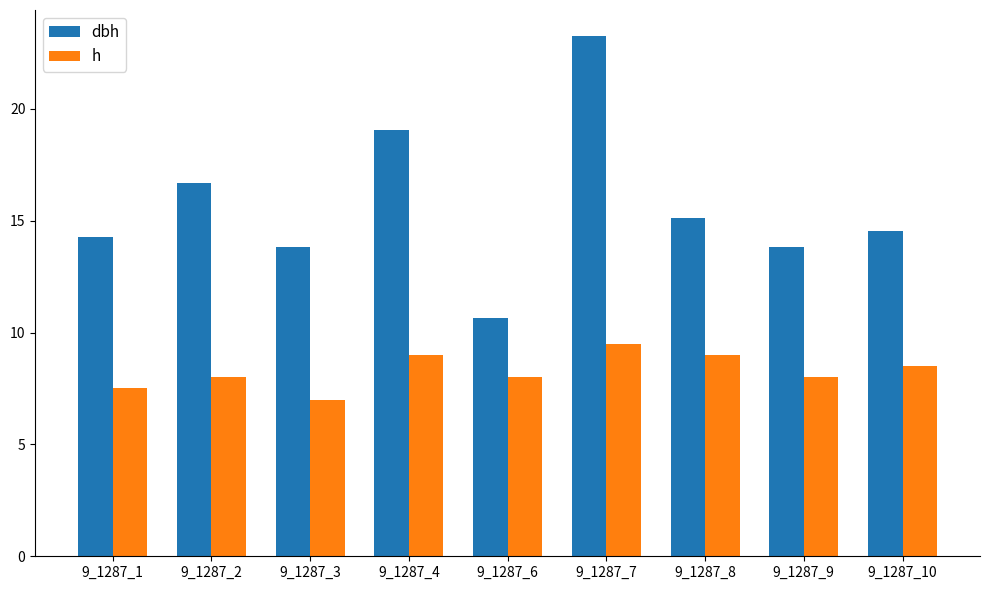

What is the lowest value of the h series?

7.0